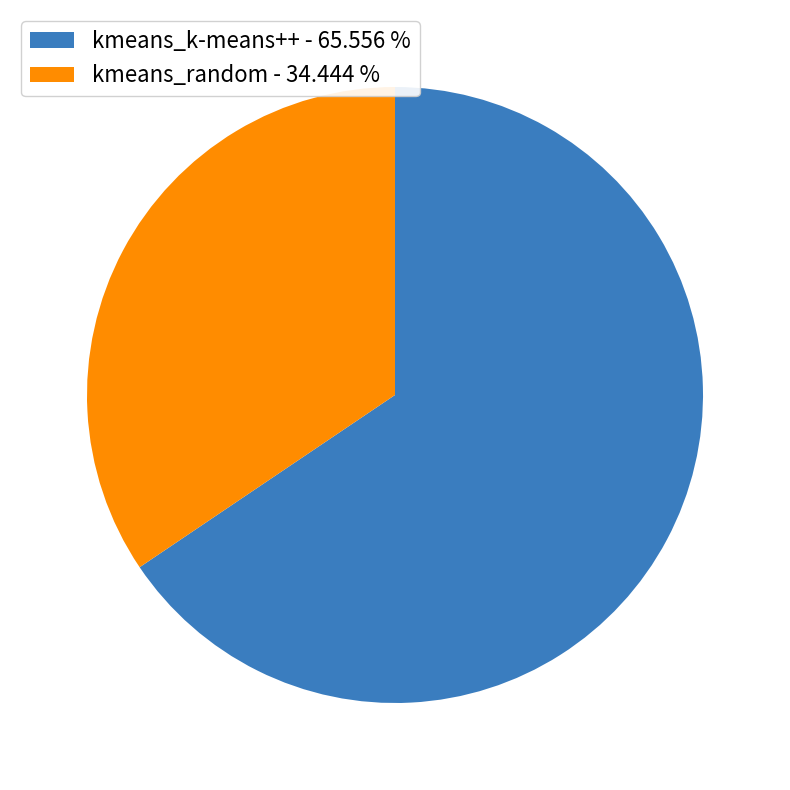

Which category has the biggest portion of the pie?

kmeans_k-means++